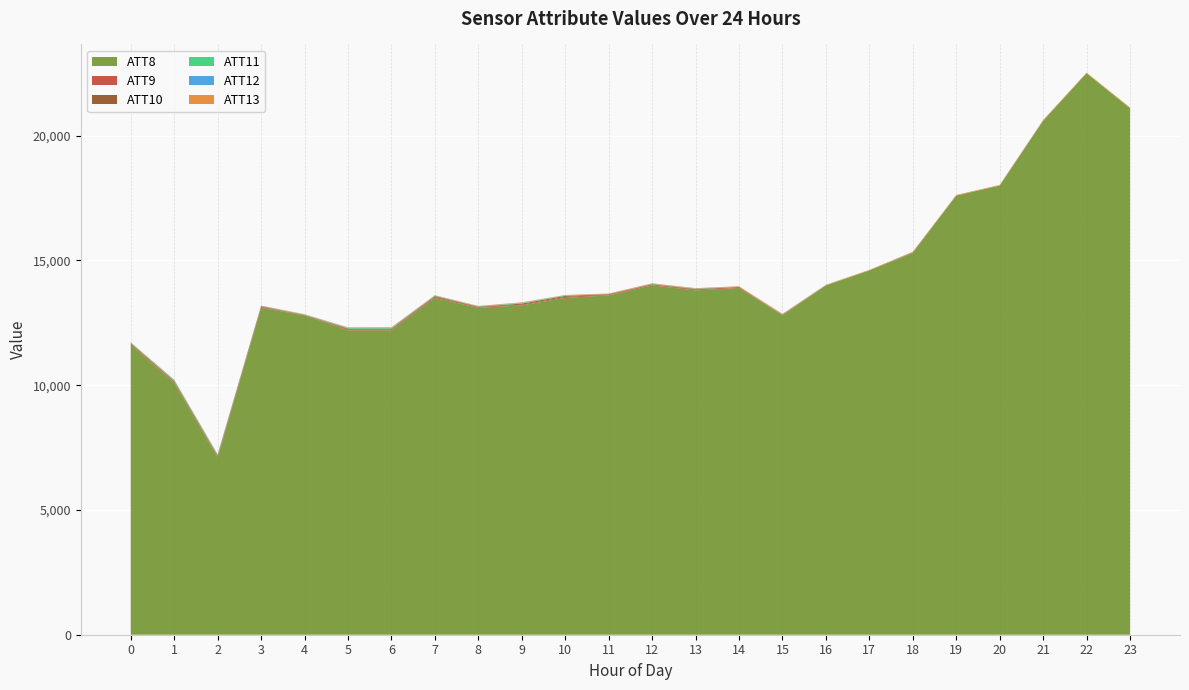

Reading left to right, what are all the values shown in this chart?

ATT8: 11600.0	10100.0	7100.0	13100.0	12800.0	12200.0	12200.0	13500.0	13100.0	13200.0	13500.0	13600.0	14000.0	13800.0	13900.0	12800.0	14000.0	14600.0	15300.0	17600.0	18000.0	20600.0	22500.0	21100.0
ATT9: 25.4	25.8	32.2	21.8	2.1	27.3	25.6	30.7	19.4	17.6	30.6	12.1	23.8	20.2	24.6	-3.8	-10.0	-10.0	-5.3	-10.0	-10.0	-10.0	-10.0	-10.0
ATT10: 25.6	22.4	25.5	17.5	-3.6	20.9	21.3	19.4	6.8	32.4	27.1	13.6	3.2	15.4	-10.0	9.2	-10.0	-10.0	5.5	-10.0	-10.0	-10.0	-10.0	-10.0
ATT11: 20.2	20.2	19.6	2.1	-5.0	15.3	17.3	8.2	-3.8	14.8	7.0	-10.0	0.1	-0.8	-10.0	-2.7	-10.0	-10.0	-10.0	-10.0	-10.0	-10.0	-10.0	-10.0
ATT12: 3.8	9.0	10.2	5.4	7.0	8.4	6.9	4.5	8.0	5.8	4.2	4.5	5.7	5.5	6.1	5.4	4.4	3.9	5.8	2.5	4.6	4.5	4.7	4.5
ATT13: 16.0	15.1	14.2	14.3	14.0	17.1	22.0	13.4	16.4	20.0	16.7	23.1	22.2	20.3	23.8	22.9	19.8	18.9	22.9	22.5	24.1	23.0	25.2	24.7